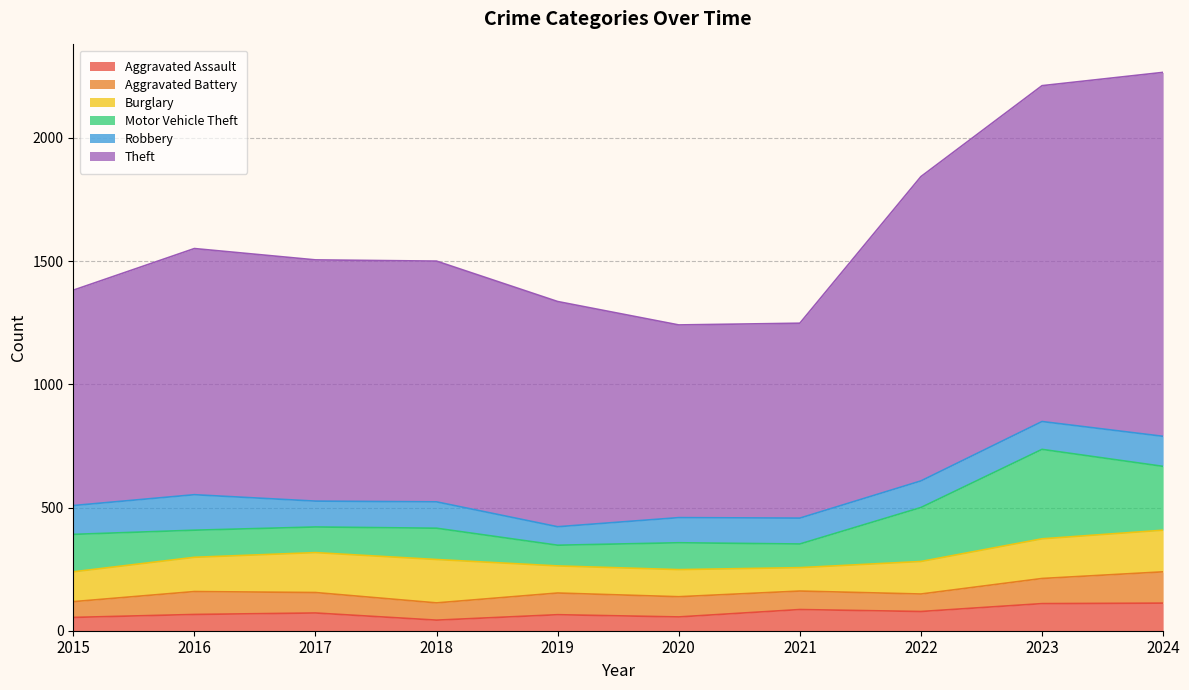

Reading right to left, transcribe all the data shown in this chart.

Aggravated Assault: 112	110	78	86	56	65	43	72	66	54
Aggravated Battery: 127	102	71	75	82	88	70	83	93	64
Burglary: 169	161	132	95	110	110	176	162	139	121
Motor Vehicle Theft: 259	363	219	96	109	84	127	104	110	152
Robbery: 122	113	108	105	102	75	107	105	144	117
Theft: 1477	1363	1235	791	782	914	977	979	999	874